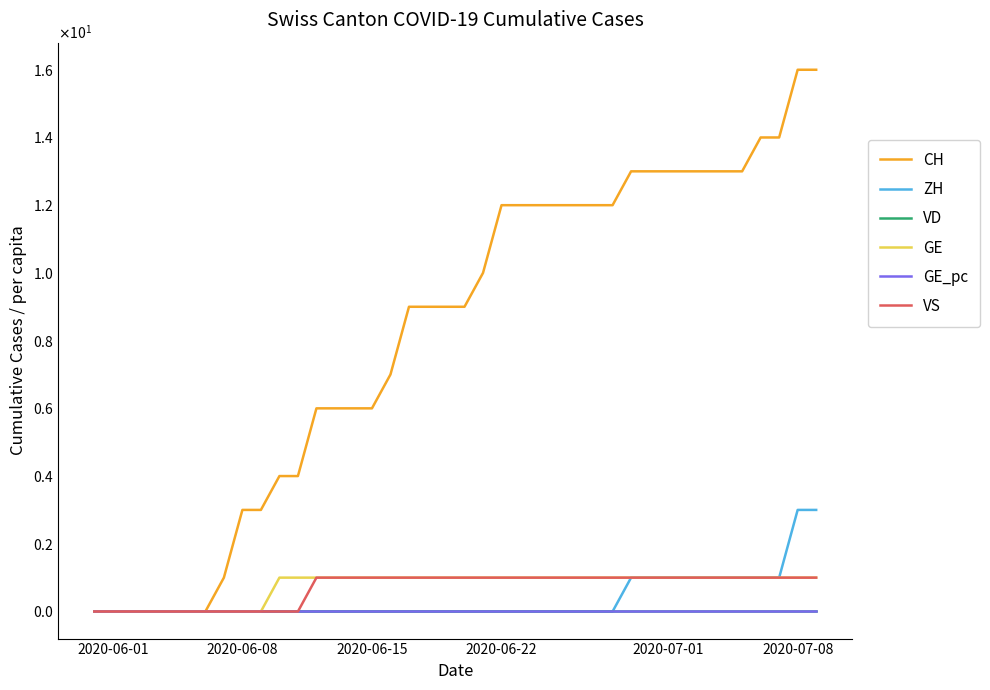

Does the chart display data point markers on the line(s)?

No